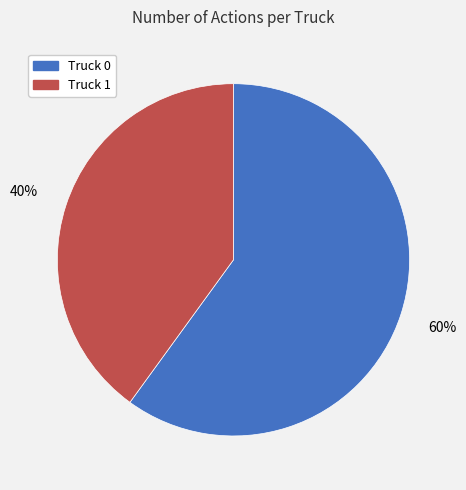

To the nearest percent, what is the average slice percentage?

50%